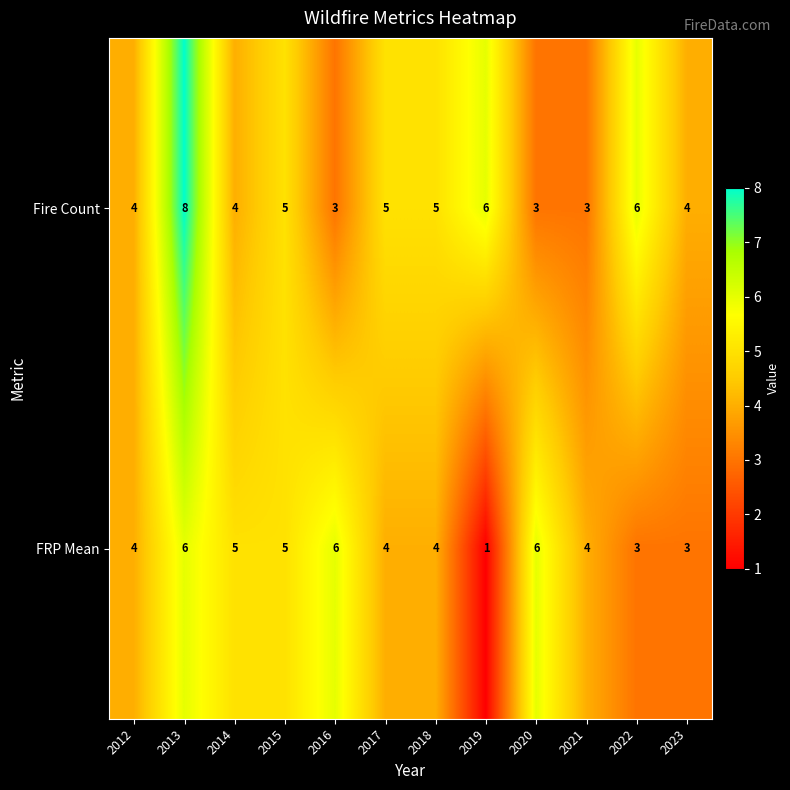

How many categories are shown in the chart?

12